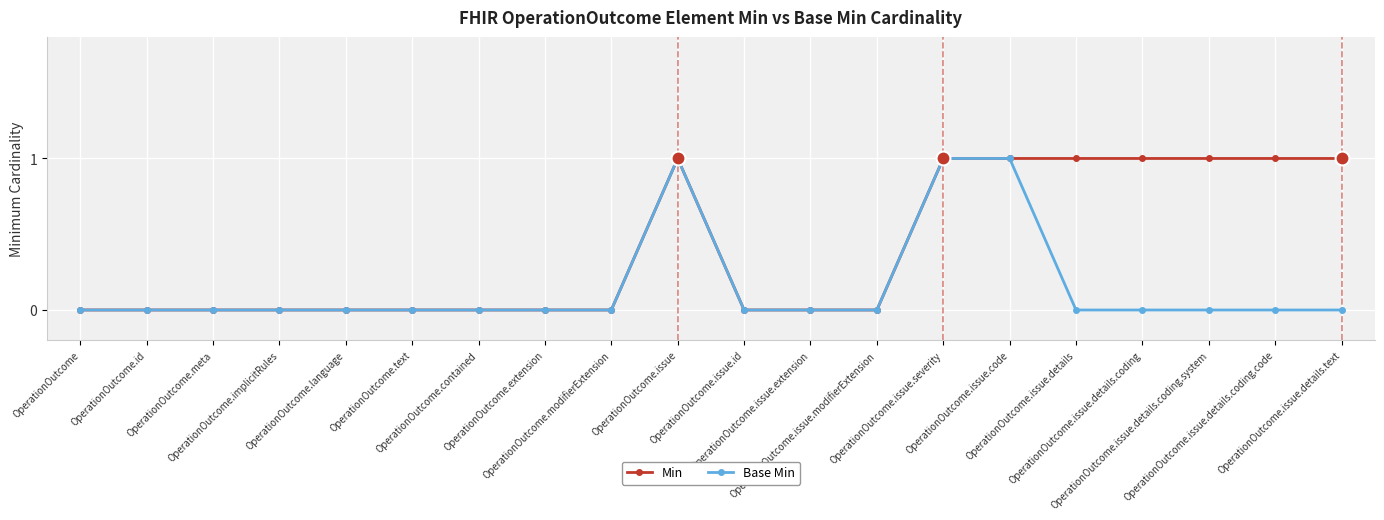

Is it true that Min equals 0 at OperationOutcome.issue.details?

False